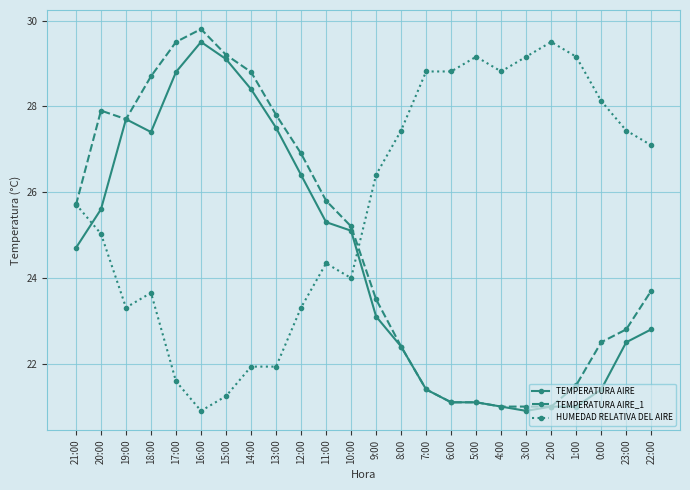

Which series has the largest total across all categories?

HUMEDAD RELATIVA DEL AIRE